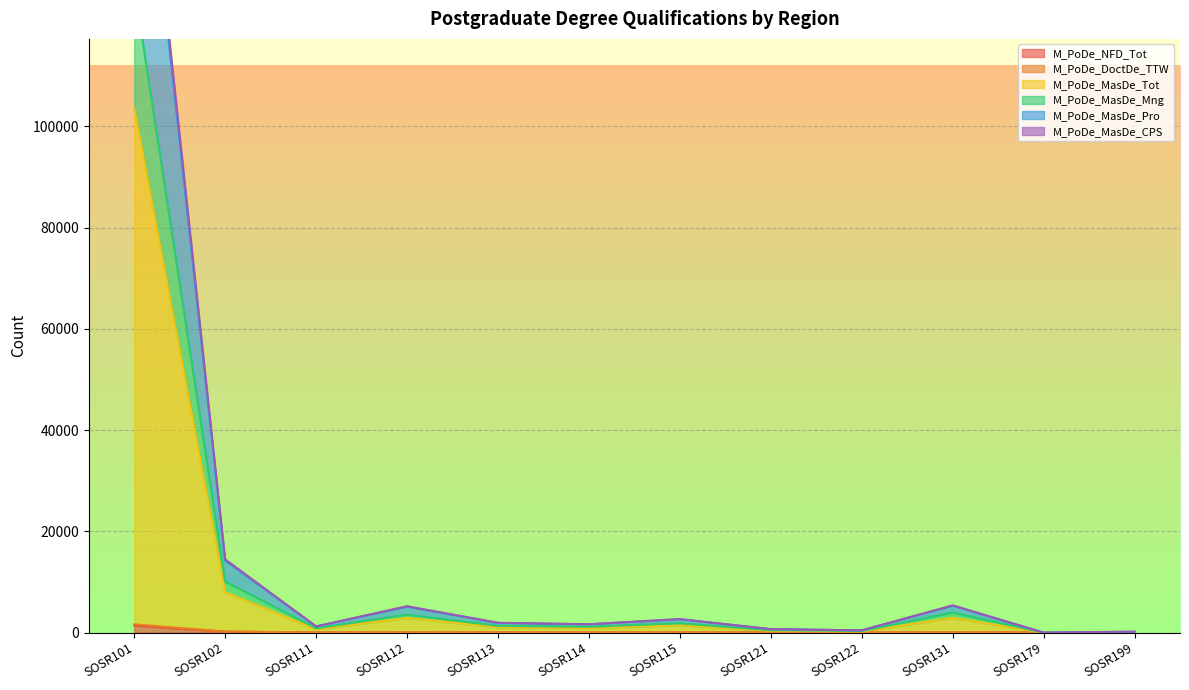

At which category does M_PoDe_MasDe_Pro reach its first local valley?

SOSR111